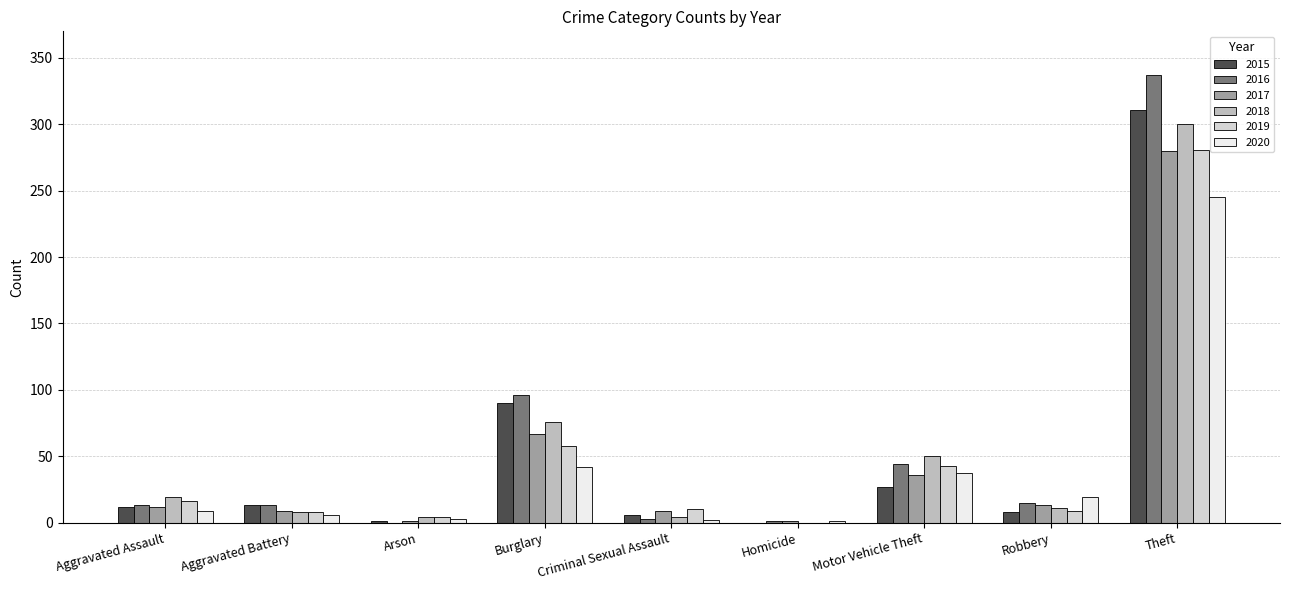

Count the number of categories in the chart.

9